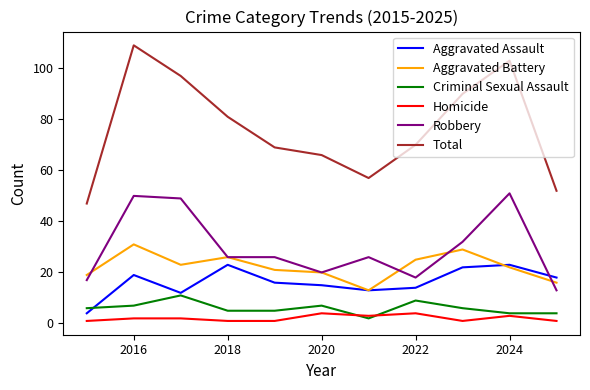

Rank the series by their maximum value, from highest to lowest.

Total, Robbery, Aggravated Battery, Aggravated Assault, Criminal Sexual Assault, Homicide